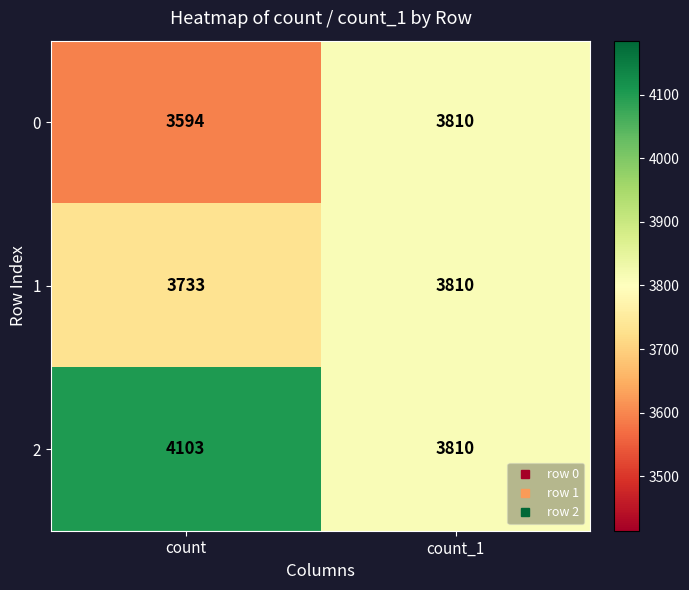

Reading left to right, what are all the values shown in this chart?

0: count=3594	count_1=3810
1: count=3733	count_1=3810
2: count=4103	count_1=3810